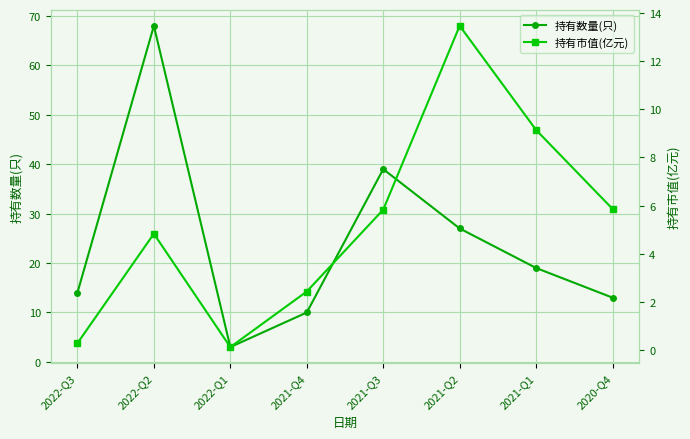

Rank the categories by 持有数量(只) value from lowest to highest.

2022-Q1, 2021-Q4, 2020-Q4, 2022-Q3, 2021-Q1, 2021-Q2, 2021-Q3, 2022-Q2